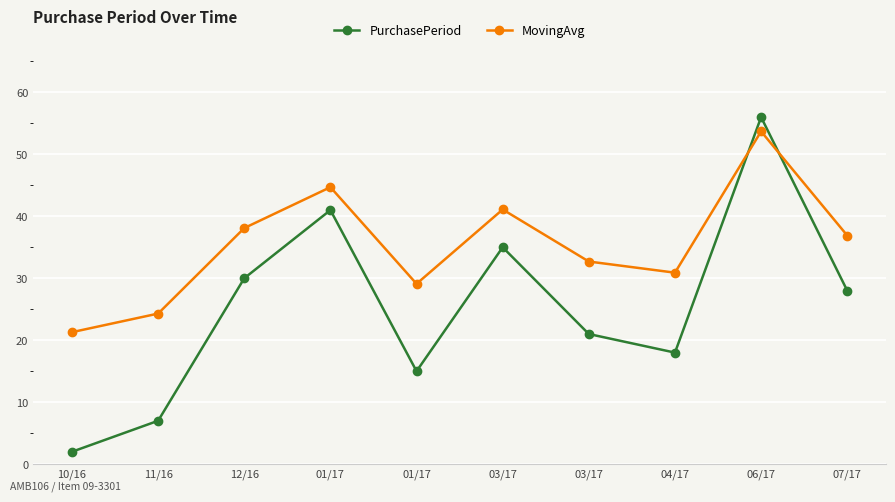

Which category has the highest value across all series?

06/17